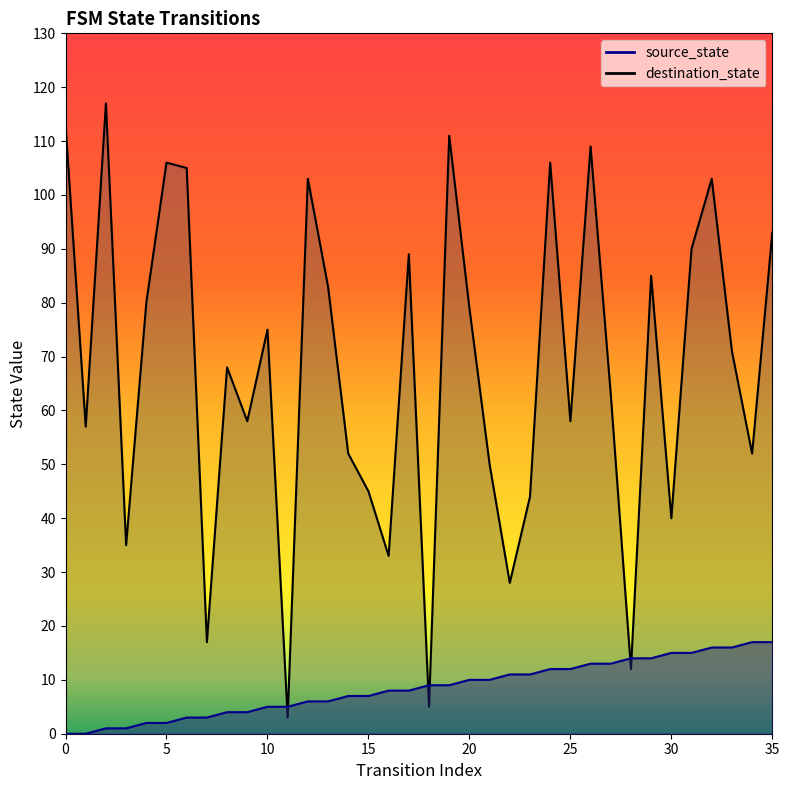

How many interior local peaks does the destination_state series have?

11